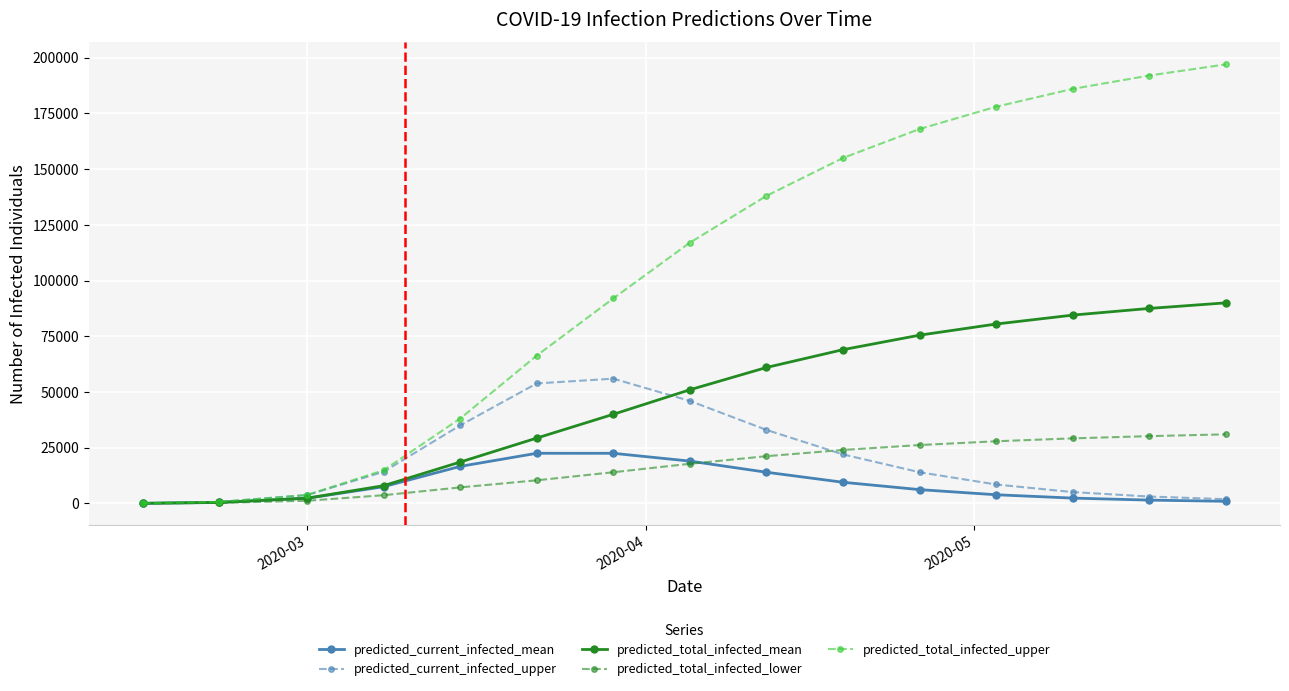

How many categories are shown in the chart?

15